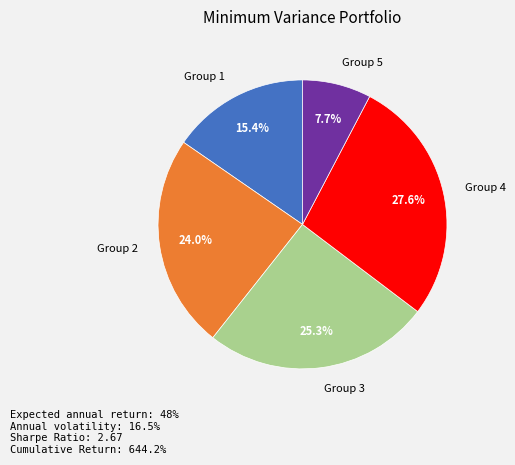

Rank the categories by value from lowest to highest.

Group 5, Group 1, Group 2, Group 3, Group 4